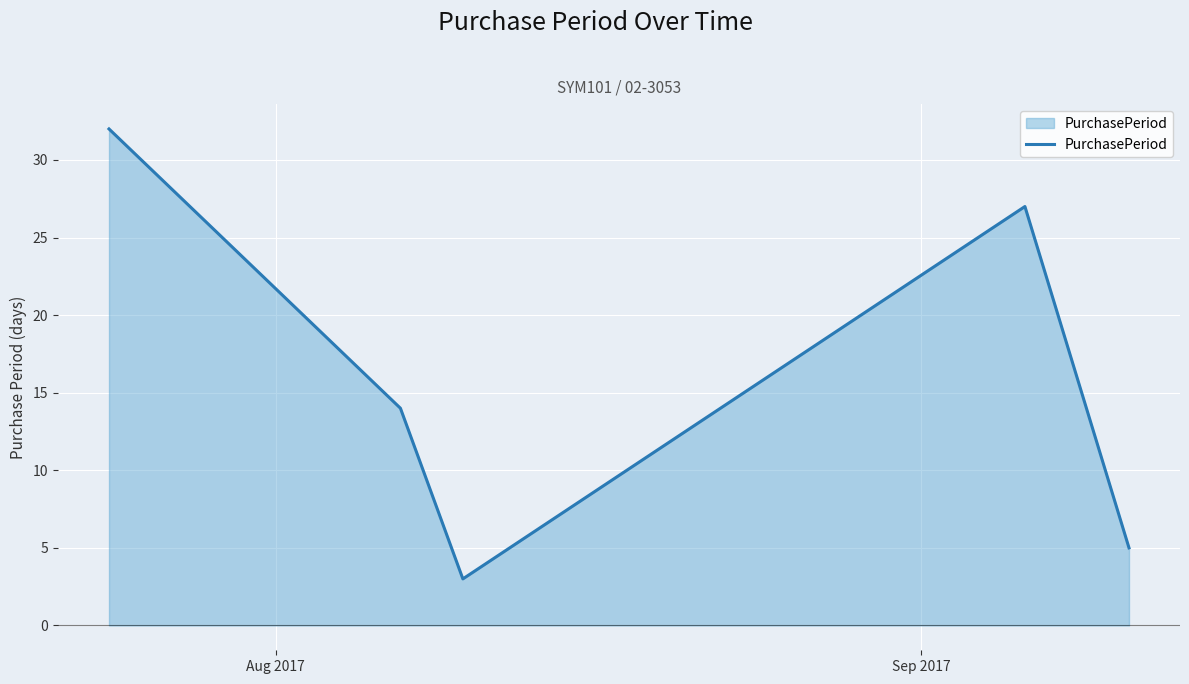

What is the average value?

16